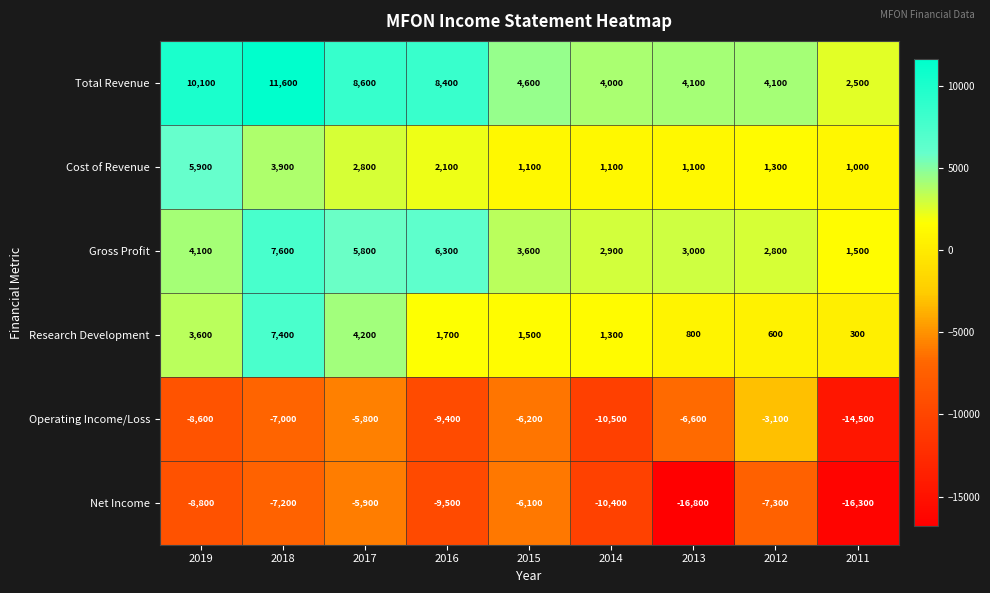

What is the difference between the second highest and minimum values in the Total Revenue series?

7600